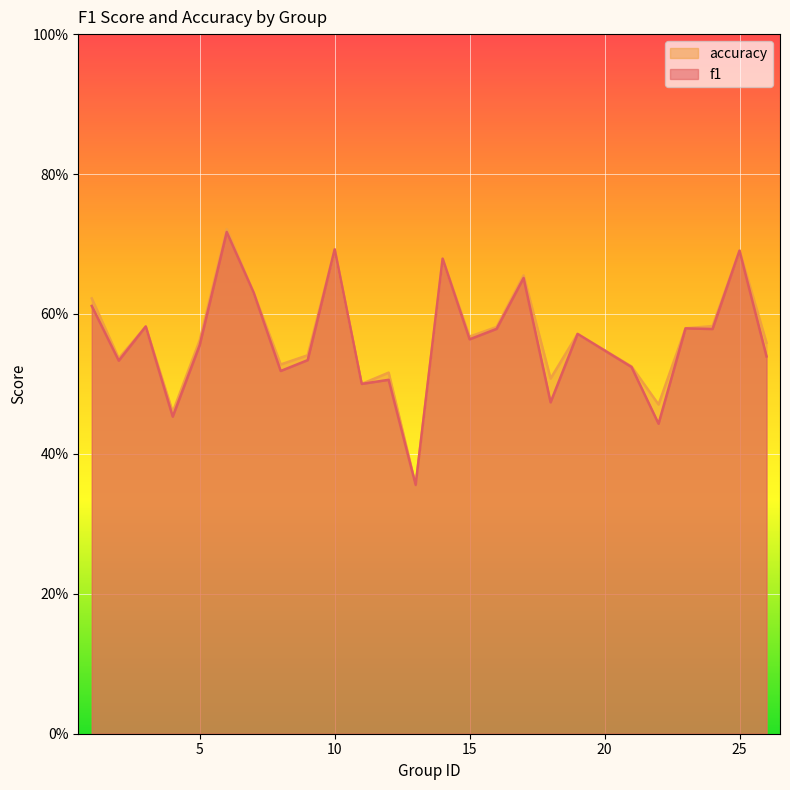

Which category has the highest value across all series?

6